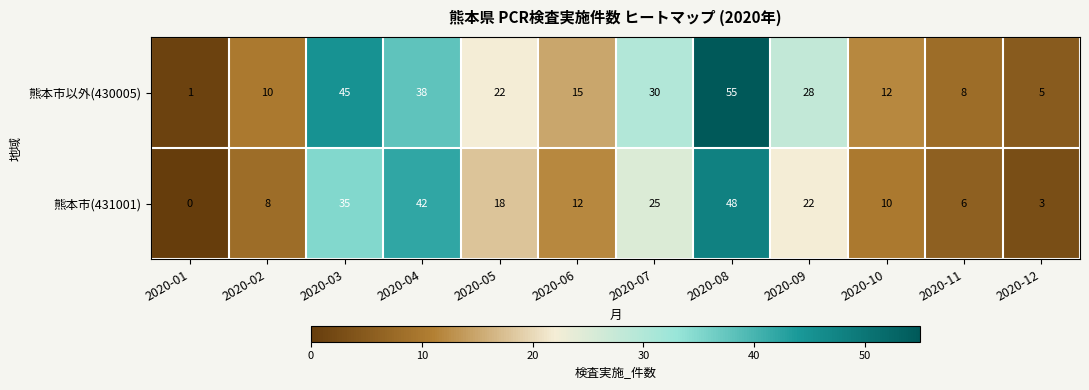

Reading right to left, extract all data points from this chart.

熊本市以外(430005): 5	8	12	28	55	30	15	22	38	45	10	1
熊本市(431001): 3	6	10	22	48	25	12	18	42	35	8	0